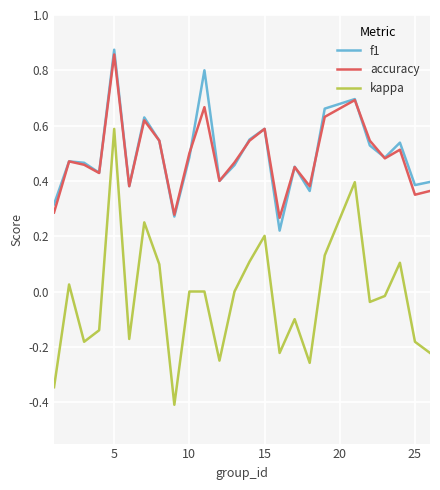

What is the minimum value for kappa?

-0.4